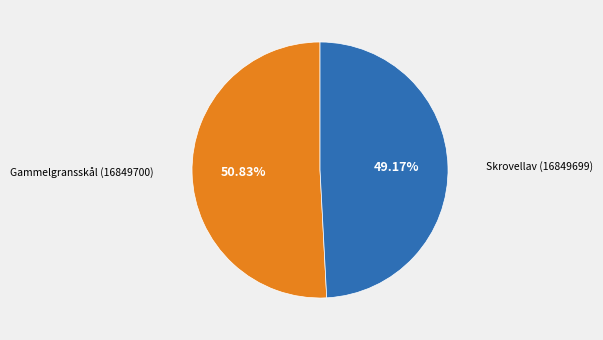

Is there any slice that represents more than half of the pie?

Yes